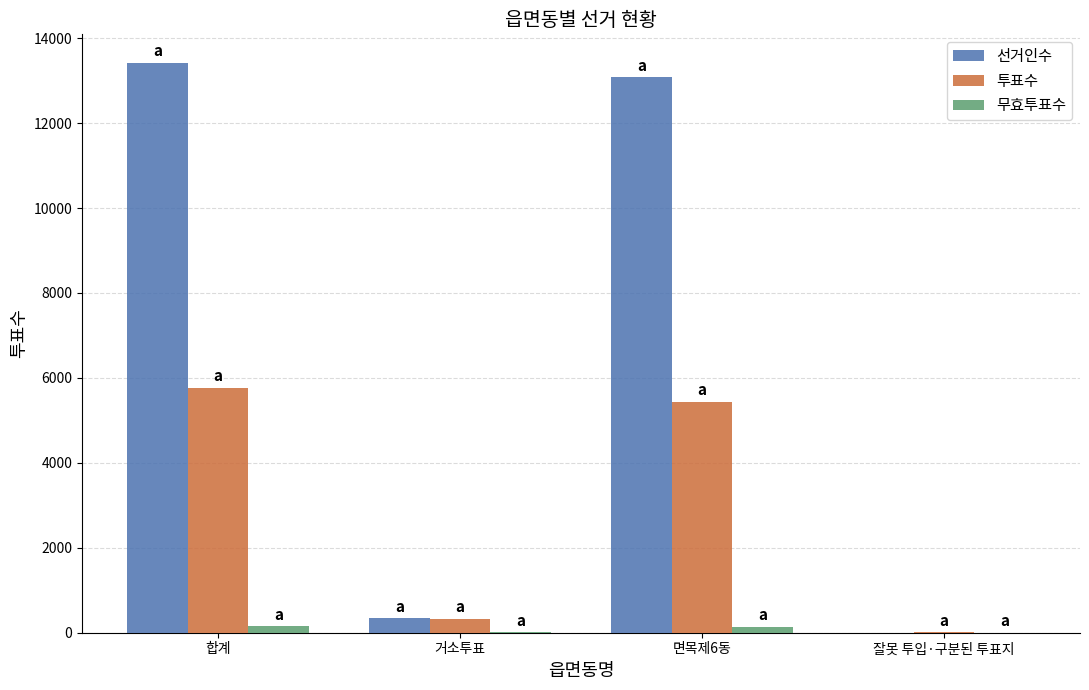

What is the maximum value for 선거인수?

13419